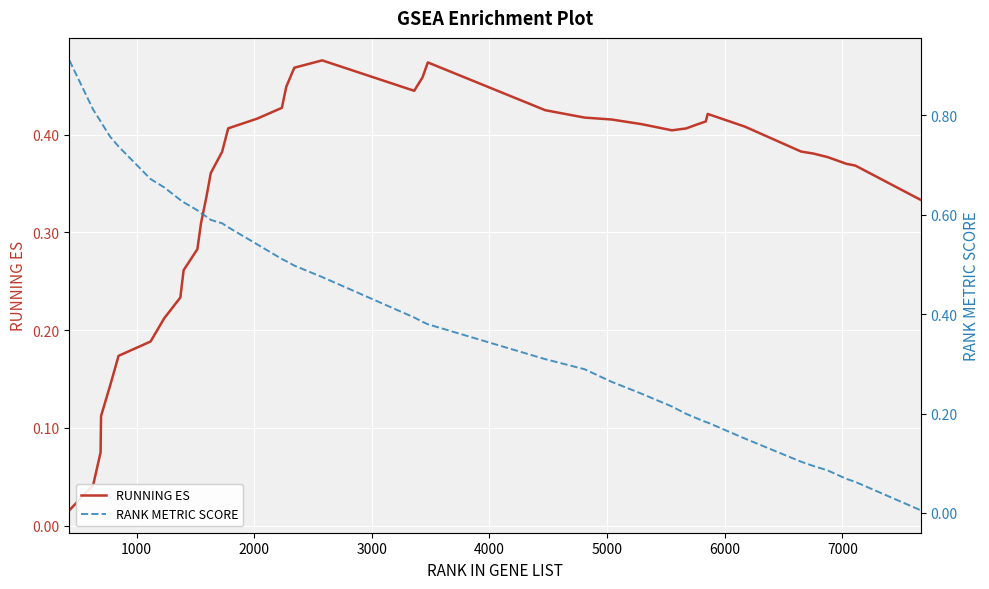

True or false: RANK METRIC SCORE and RUNNING ES intersect in this chart.

True